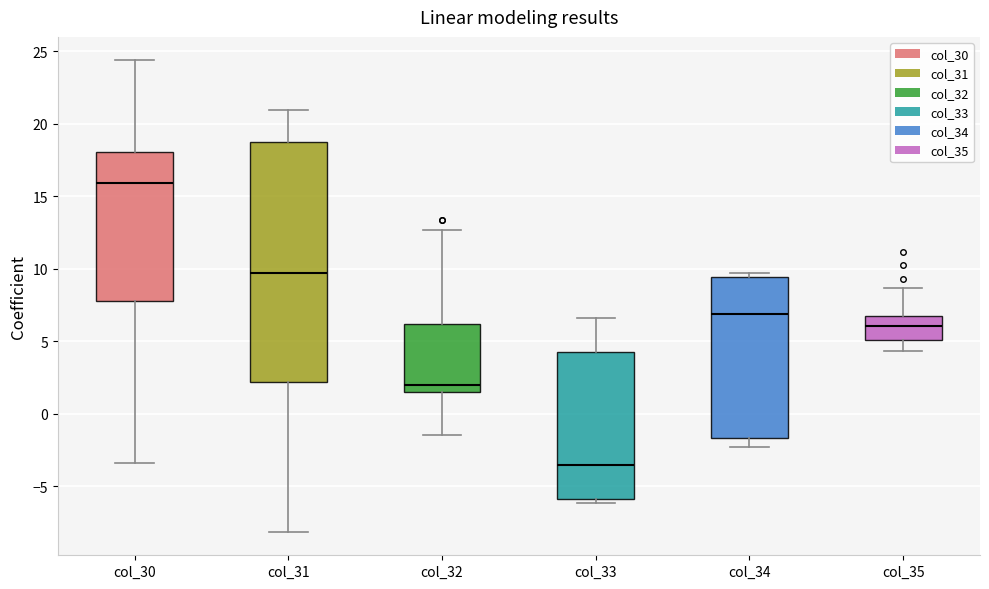

Reading left to right, transcribe this box plot: for each box, give where its median line is, the range the box spans, and where its two whiskers end, as read against the y-axis. The values are not printed on the chart, so give them approximately, as read against the axis.

col_30: median 16.0, box 8.0 to 18.0, whiskers -3.5 to 24.5
col_31: median 9.5, box 2.0 to 19.0, whiskers -8.0 to 21.0
col_32: median 2.0, box 1.5 to 6.0, whiskers -1.5 to 12.5
col_33: median -3.5, box -6.0 to 4.5, whiskers -6.0 (just below the box's lower edge) to 6.5
col_34: median 7.0, box -1.5 to 9.5, whiskers -2.5 to 9.5 (just above the box's upper edge)
col_35: median 6.0, box 5.0 to 6.5, whiskers 4.5 to 8.5